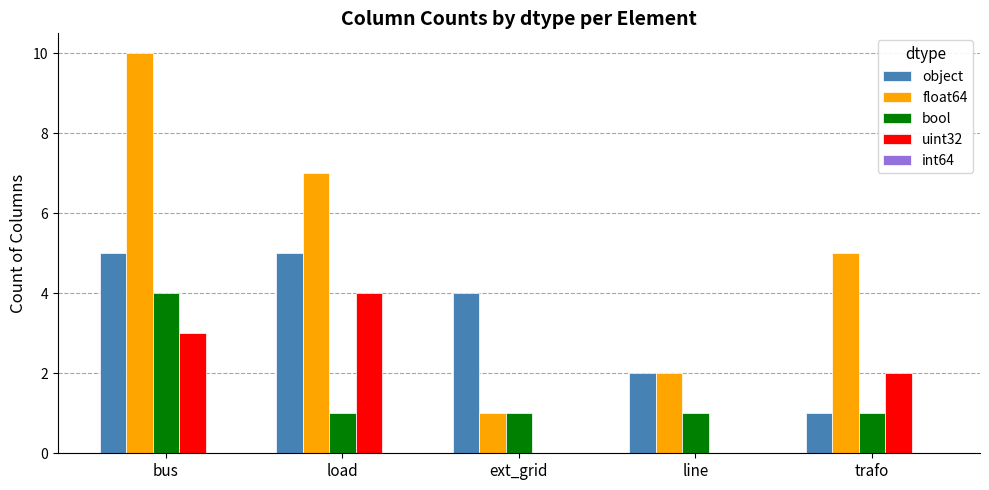

What value does the float64 series have at ext_grid?

1